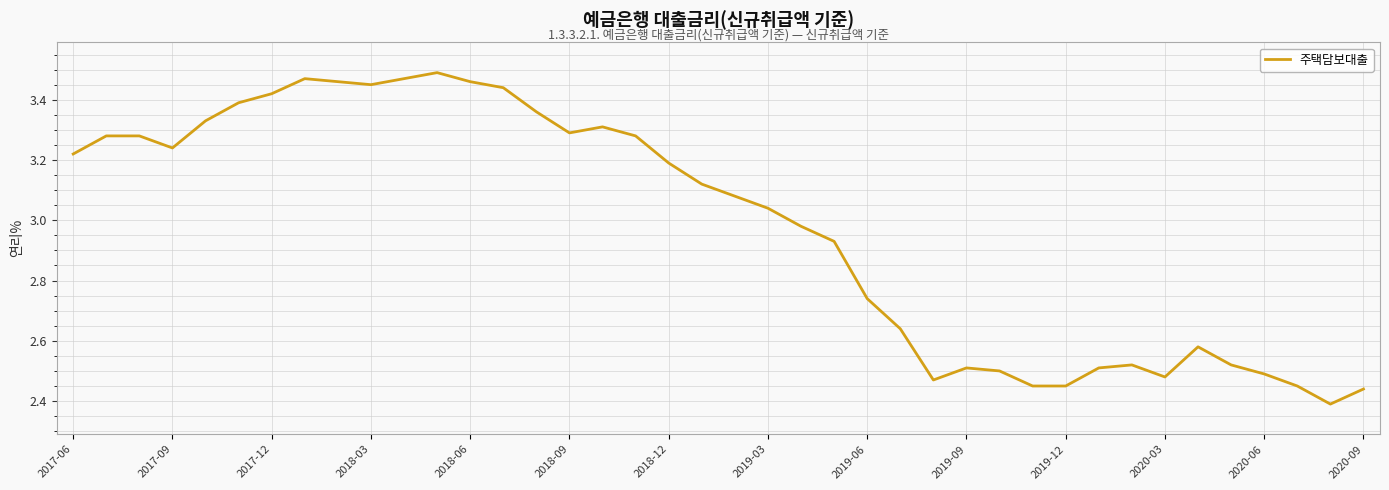

What is the difference between the maximum and minimum values?

1.1